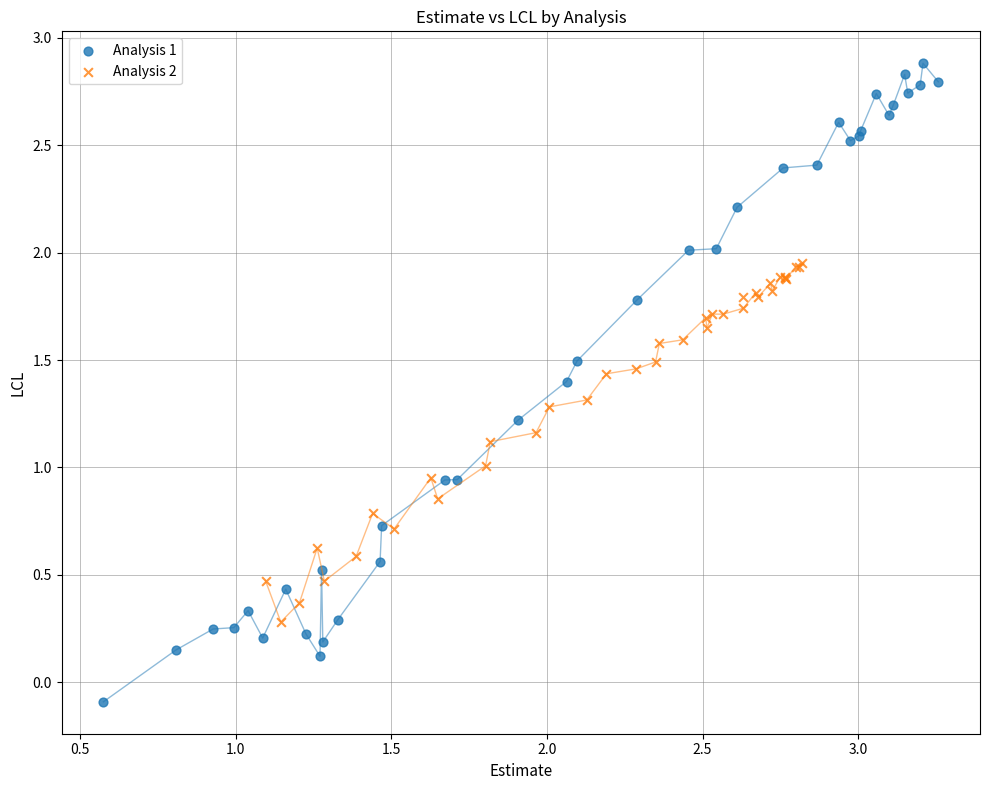

Which series reaches the maximum Y coordinate?

Analysis 1